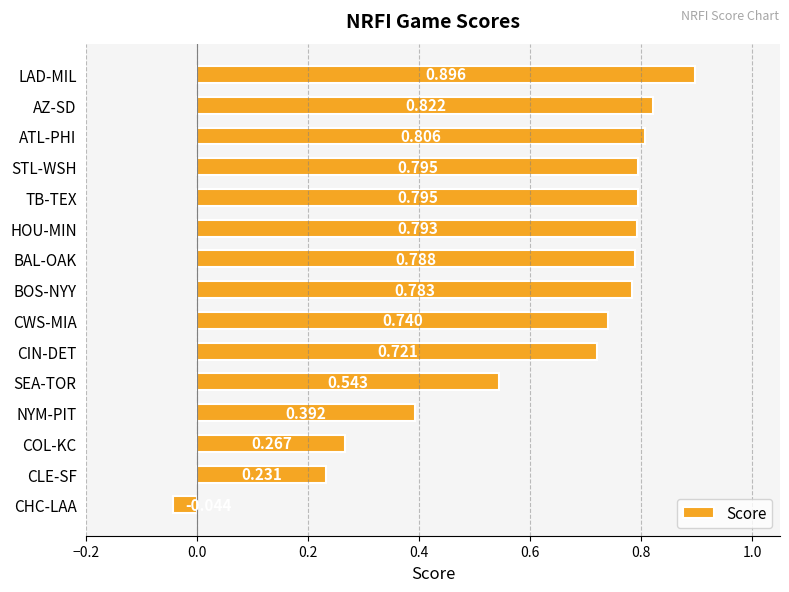

Which label corresponds to the largest value in the chart?

LAD-MIL